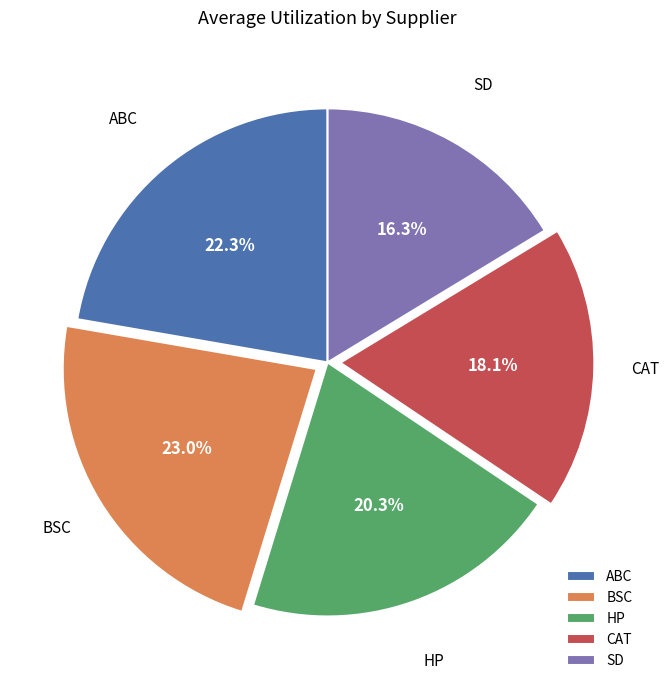

Which has a higher value, SD or CAT?

CAT